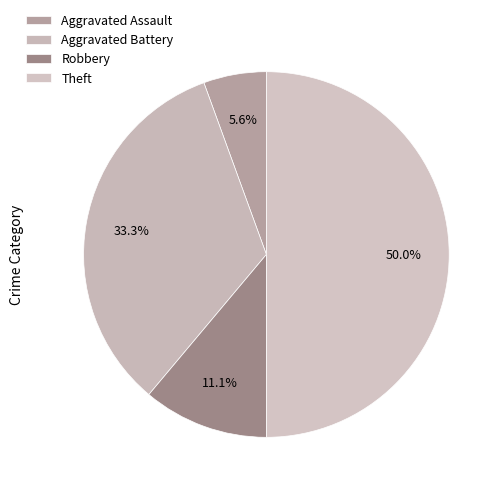

To the nearest percent, what portion does Aggravated Assault represent?

6%